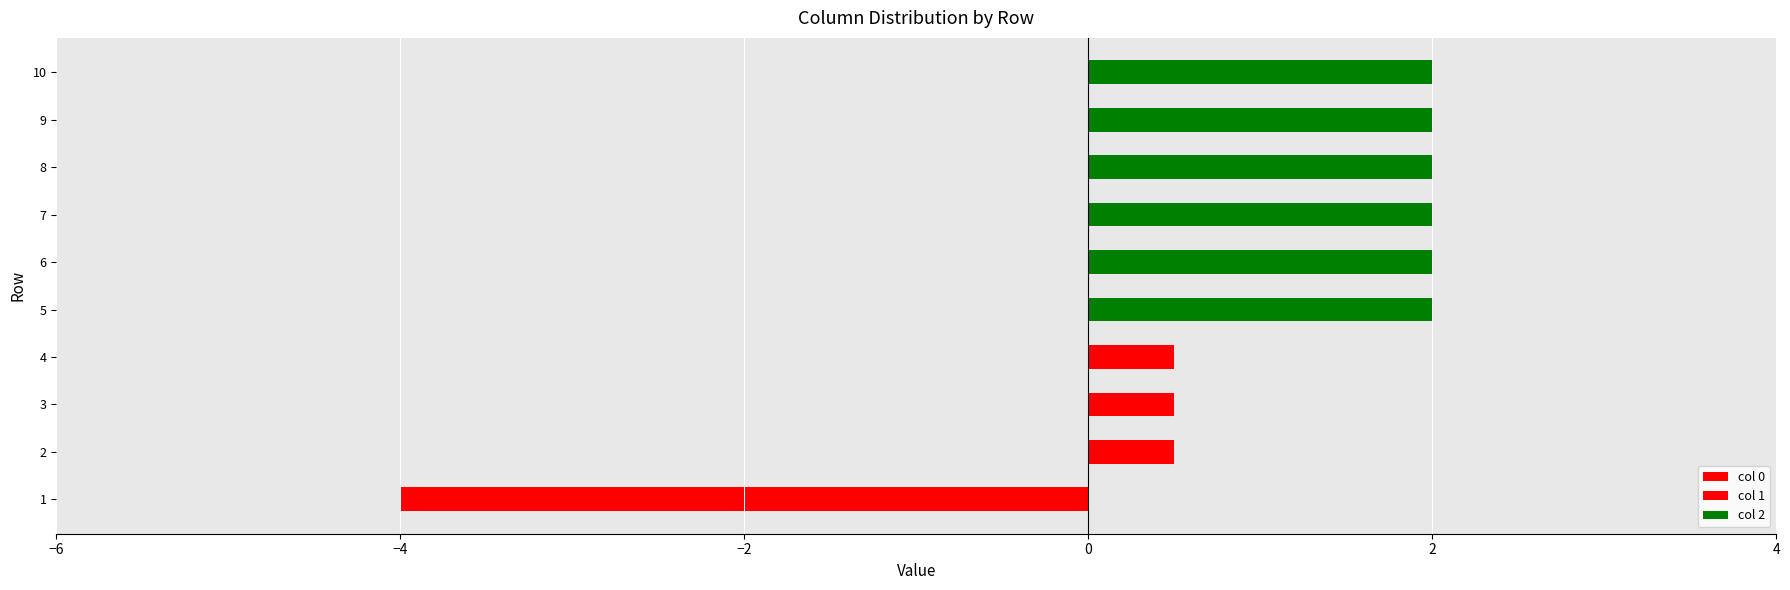

Is the value of 2 at 1 greater than the value of 1 at 9?

No